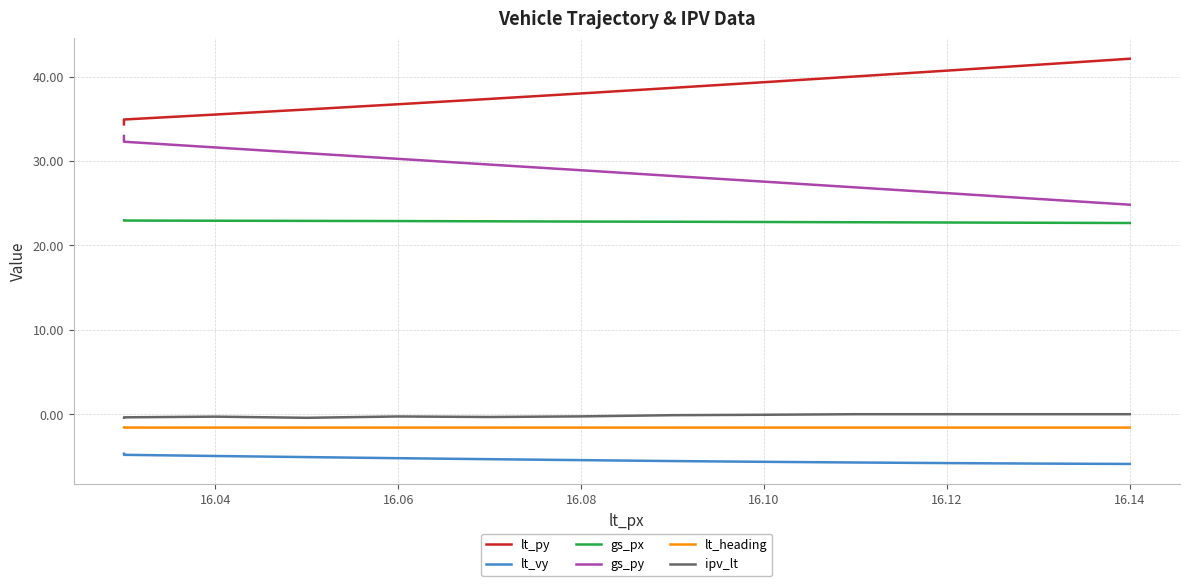

What is the difference between the maximum and minimum values in the lt_vy series?

1.2